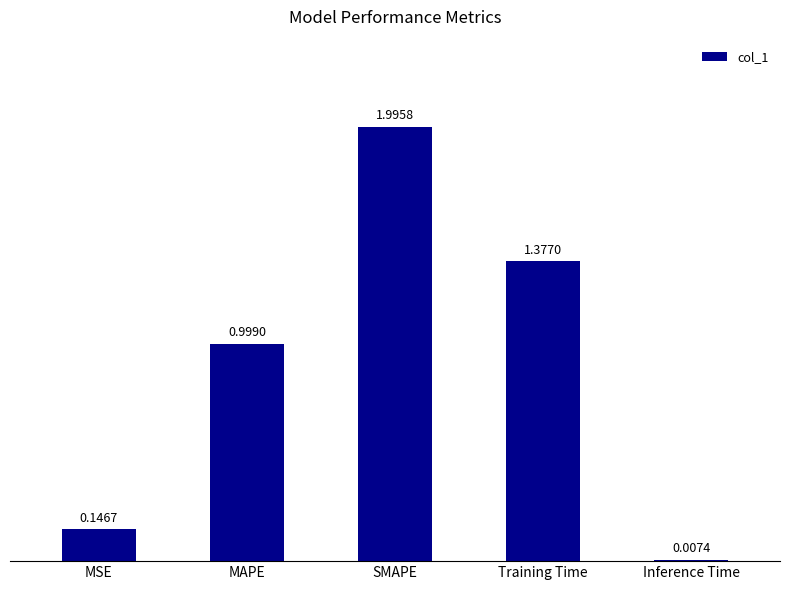

What is the label of the 2nd bar from the right?

Training Time